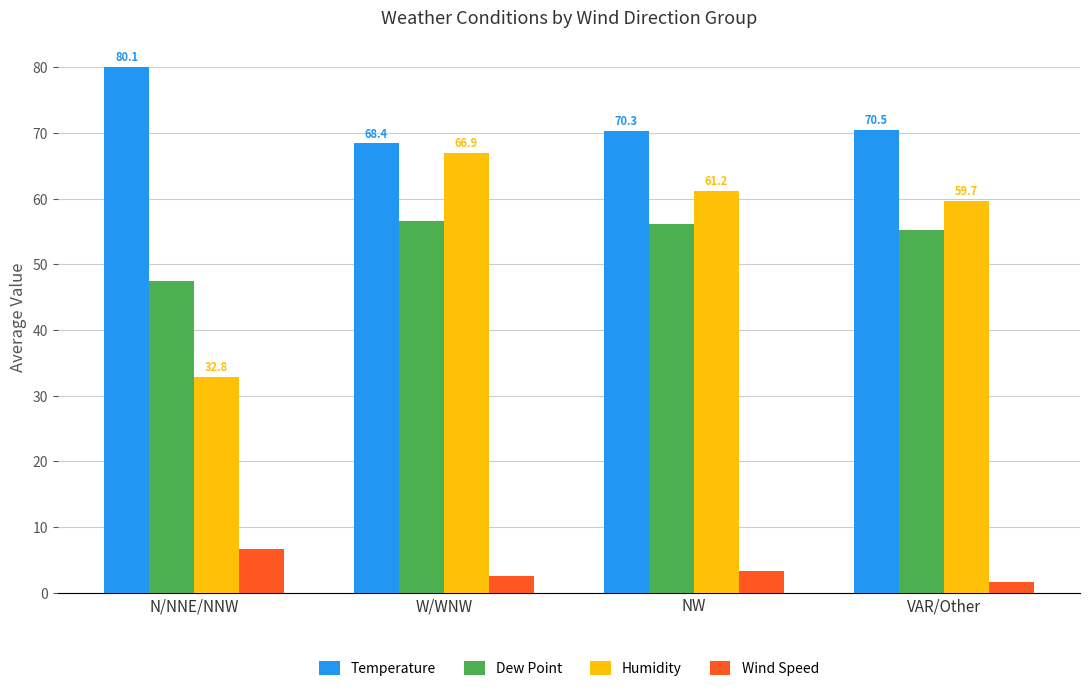

Which series has the largest range (max minus min)?

Humidity